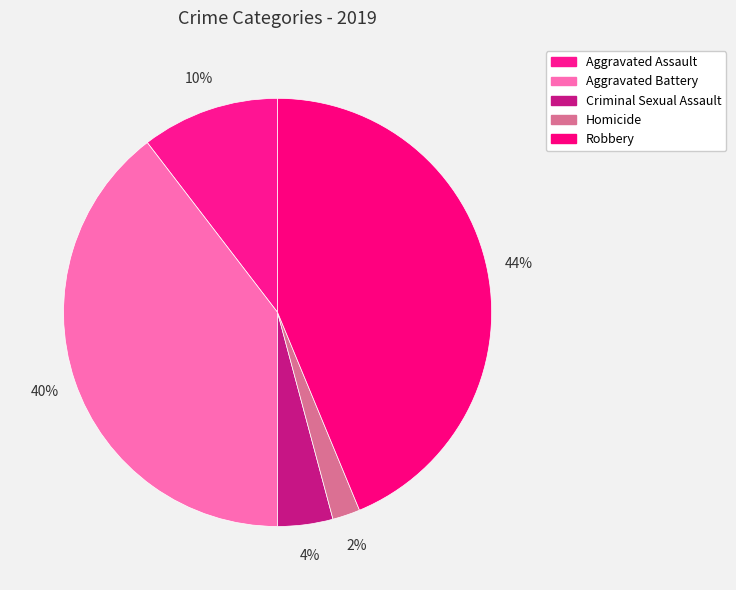

True or false: Homicide accounts for 7% of the total.

False